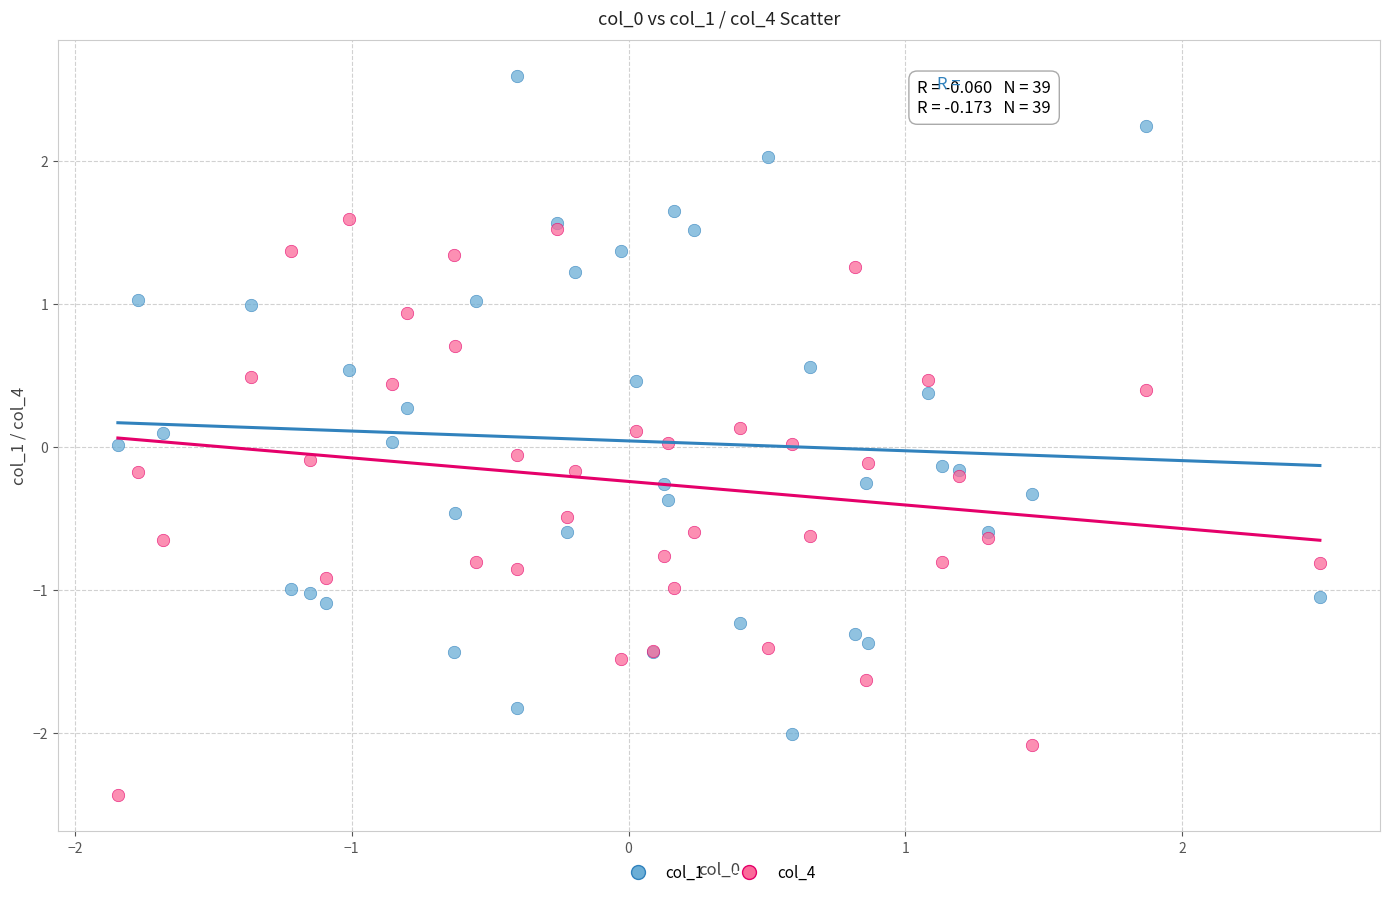

Which series reaches the minimum Y coordinate?

col_4